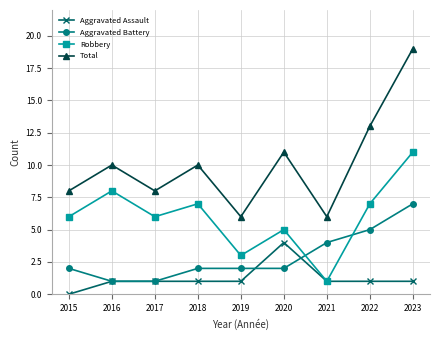

True or false: Total and Aggravated Assault intersect in this chart.

False